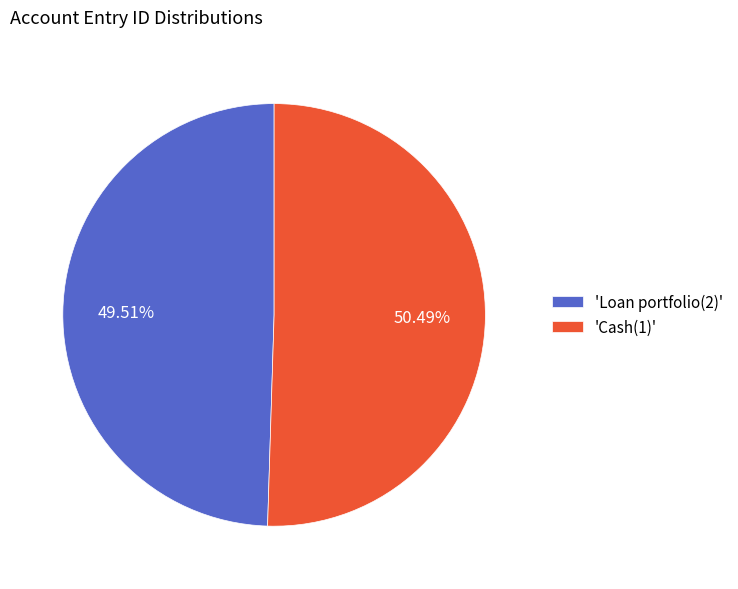

Rank the categories by value from lowest to highest.

'Loan portfolio(2)', 'Cash(1)'